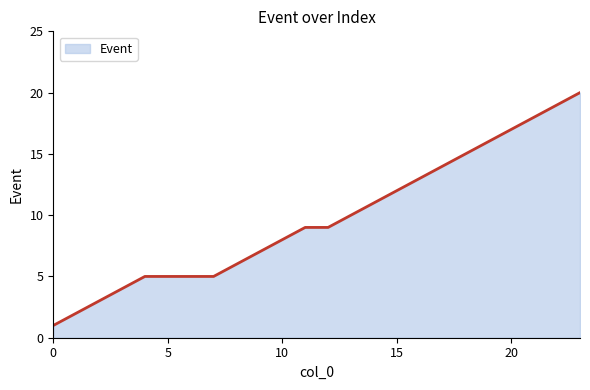

What is the maximum value shown in the chart?

20